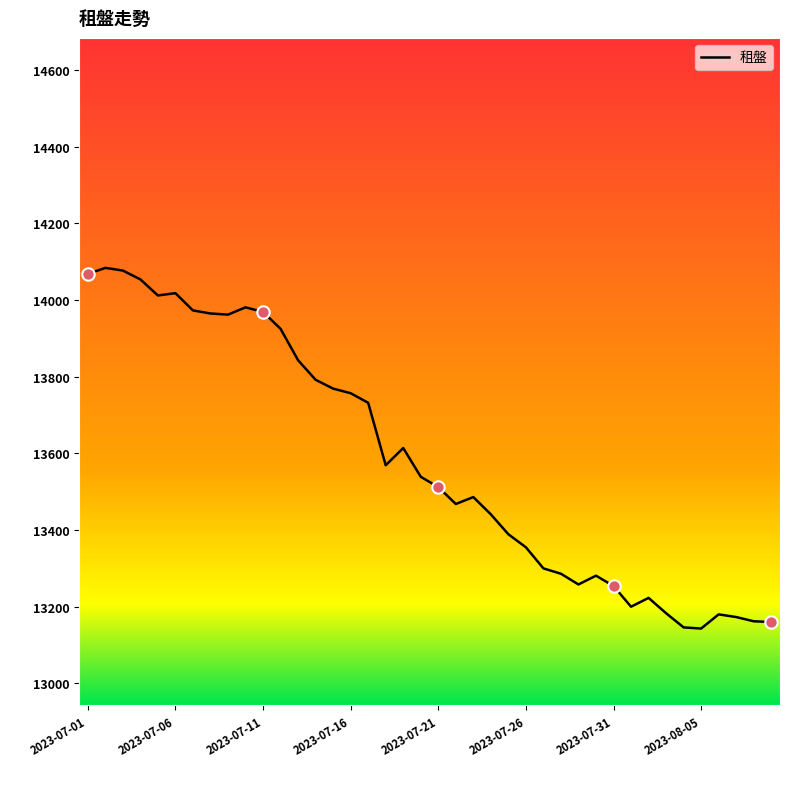

What is the difference between the maximum and minimum values?

941